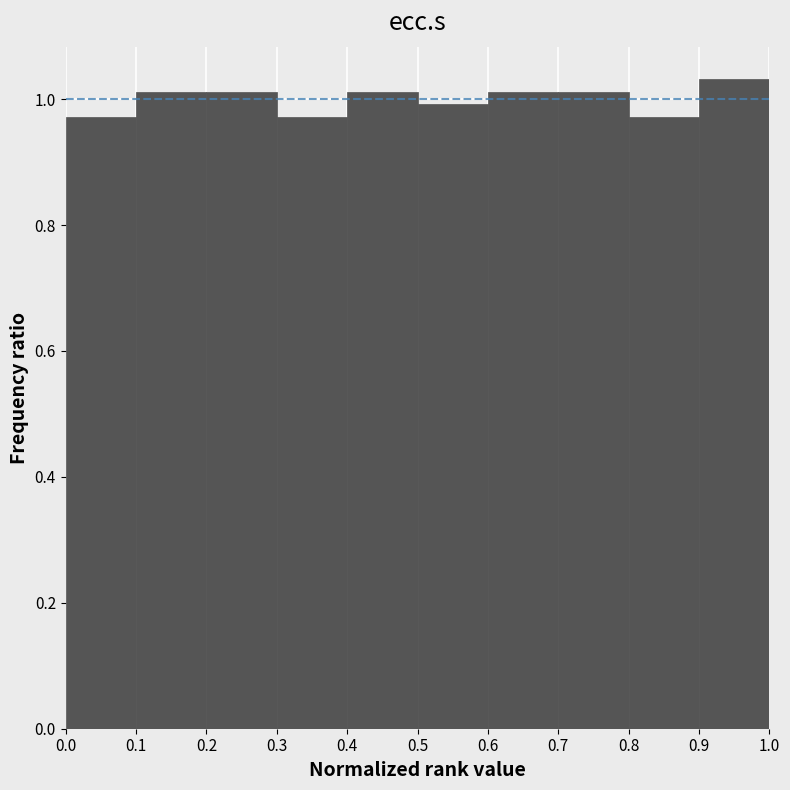

Reading left to right, list every bar in this chart as the range it spans on the x-axis followed by its height. The values are not printed on the chart, so give them approximately, as read against the axis.

0.0 to 0.1: 0.98
0.1 to 0.2: 1.02
0.2 to 0.3: 1.02
0.3 to 0.4: 0.98
0.4 to 0.5: 1.02
0.5 to 0.6: 1.00
0.6 to 0.7: 1.02
0.7 to 0.8: 1.02
0.8 to 0.9: 0.98
0.9 to 1.0: 1.04